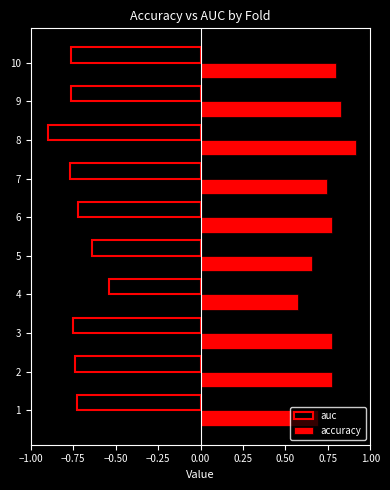

The value of auc at 8 is -1.4. True or false?

False